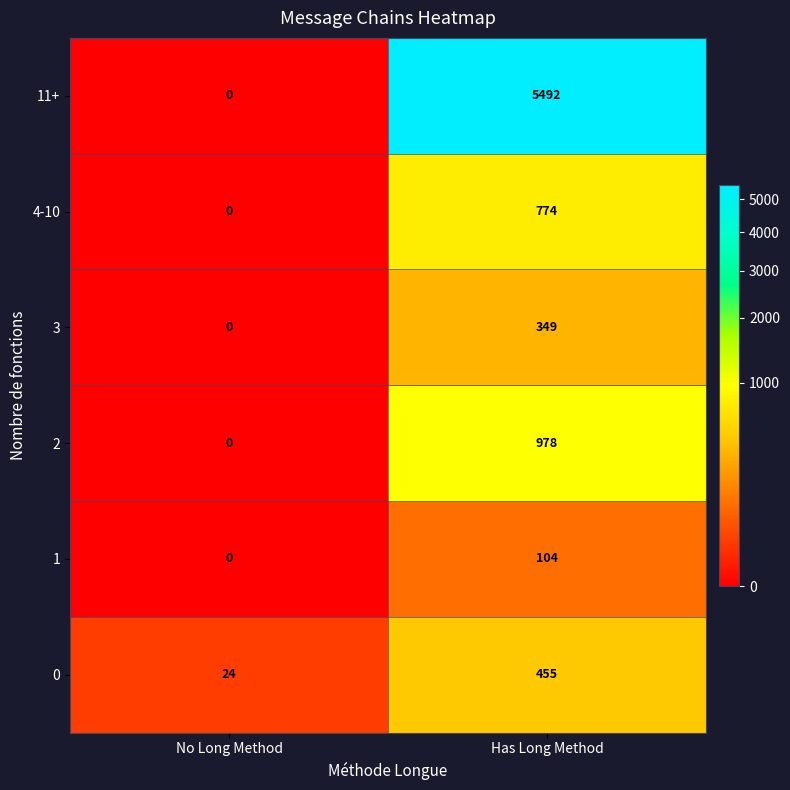

What is the difference between the 4-10 values at Has Long Method and No Long Method?

774